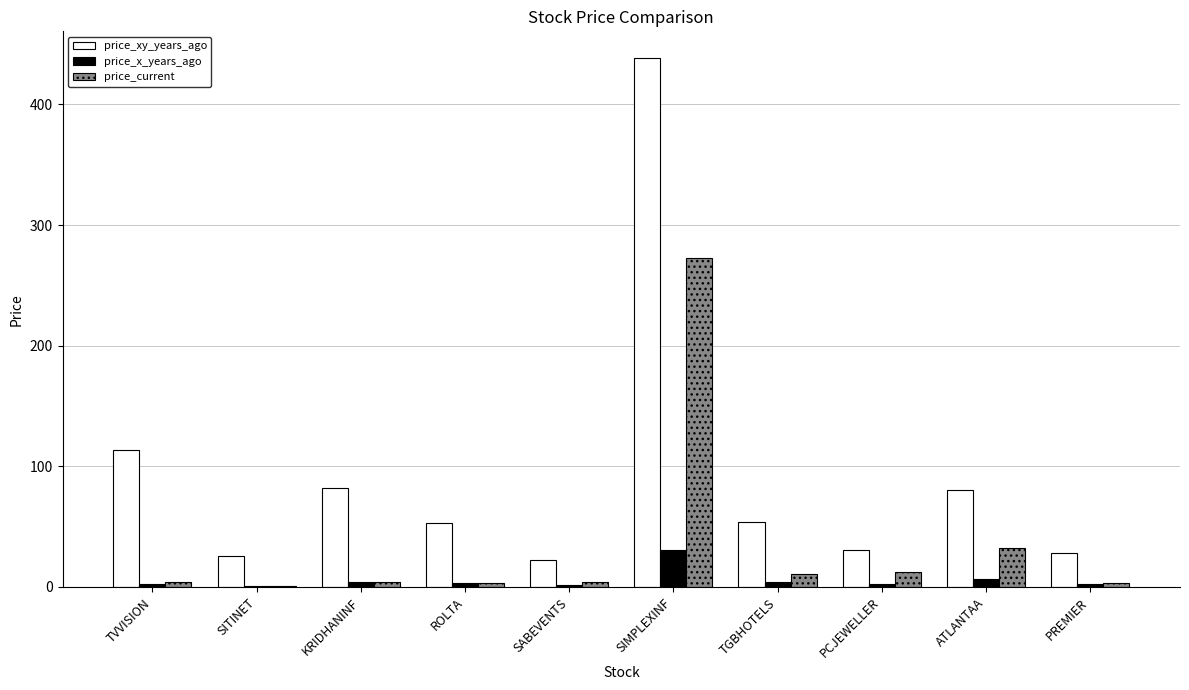

At which label does price_current first exceed 4?

TVVISION